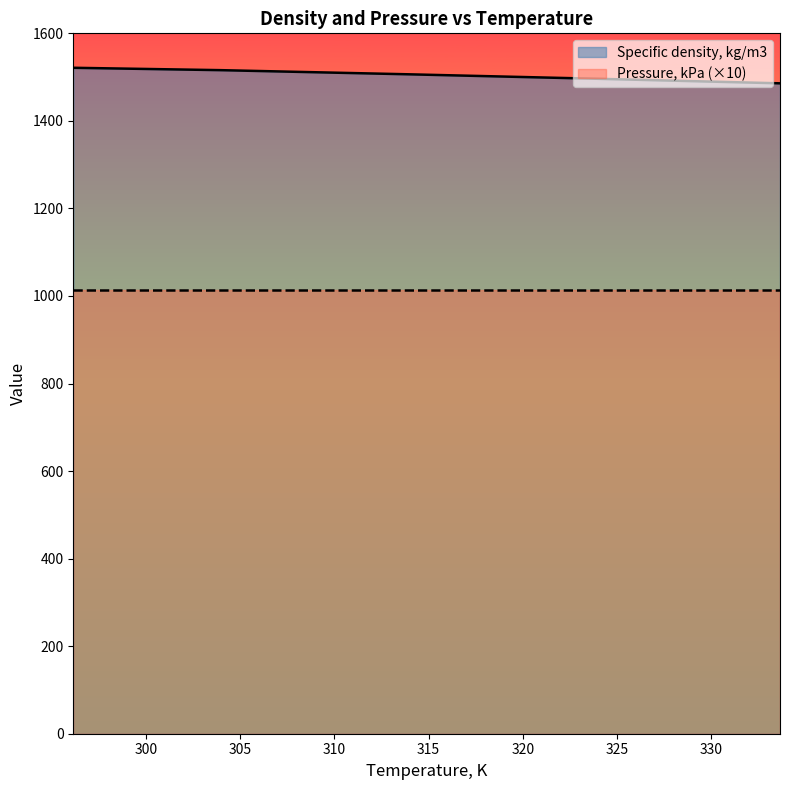

What is the difference between the maximum and second lowest values?

24.6